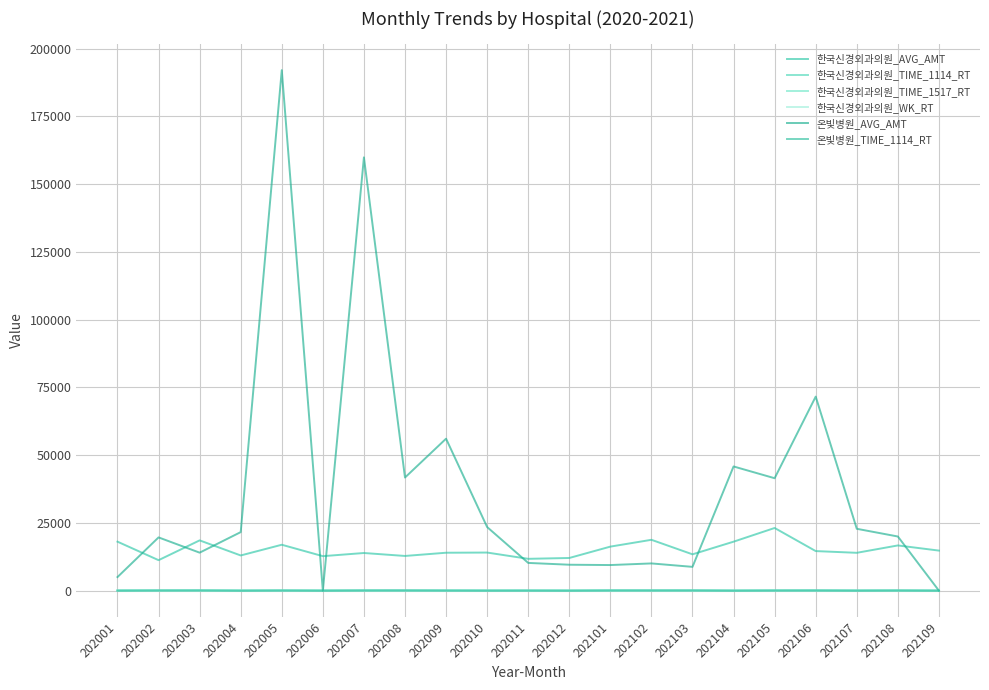

Which series has the widest spread of values?

온빛병원_AVG_AMT